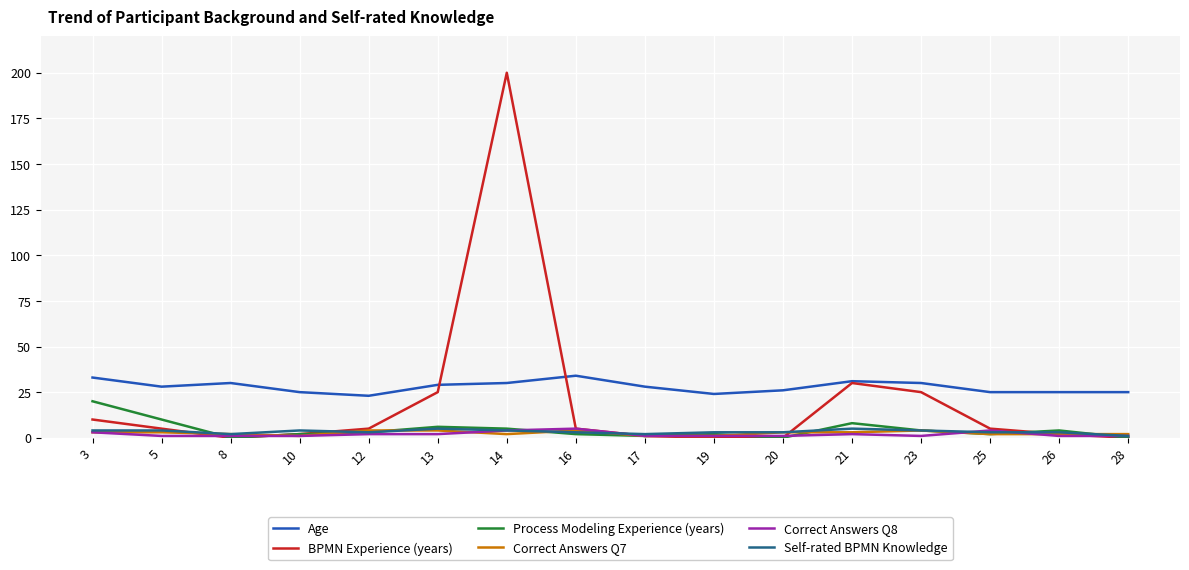

Which series has the widest spread of values?

BPMN Experience (years)